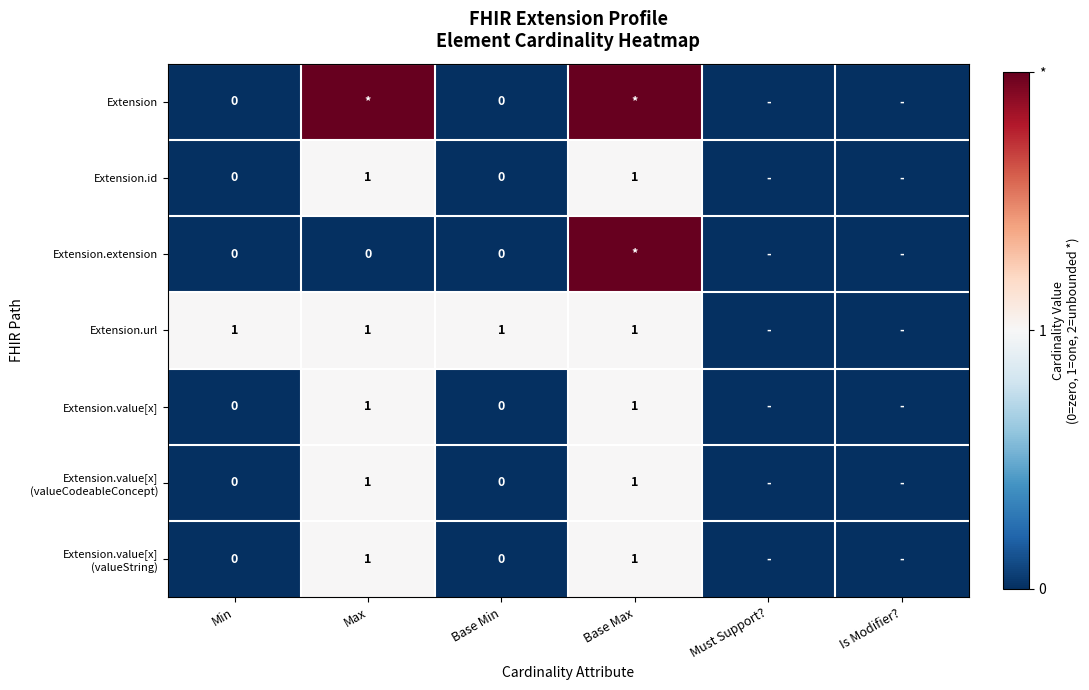

True or false: Extension.url has a value of 1 at Min.

True